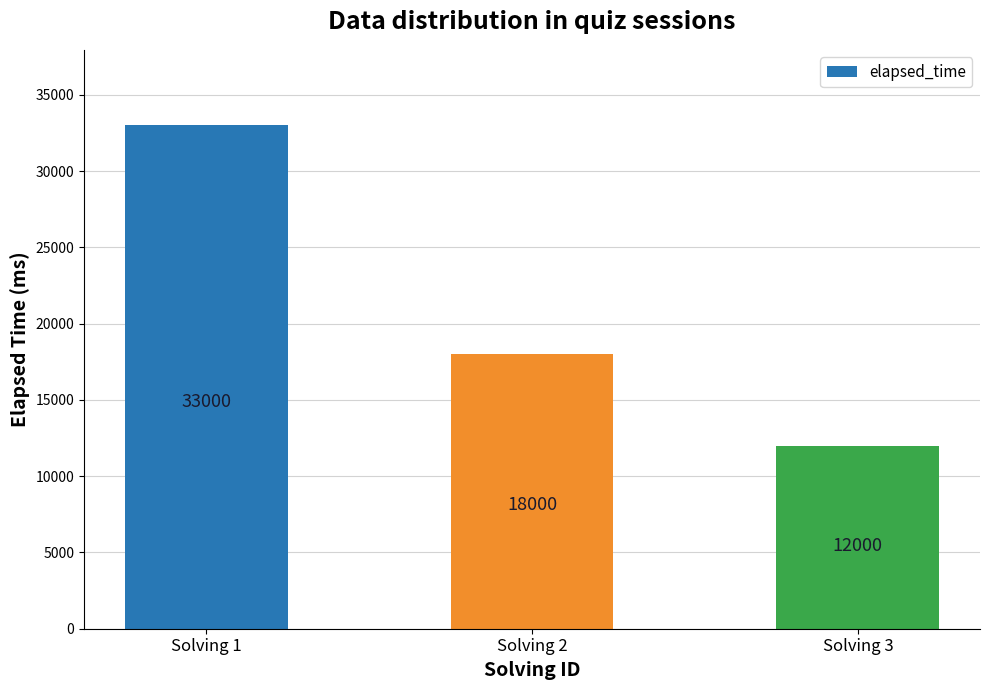

What is the value of the 2nd bar from the left?

18000